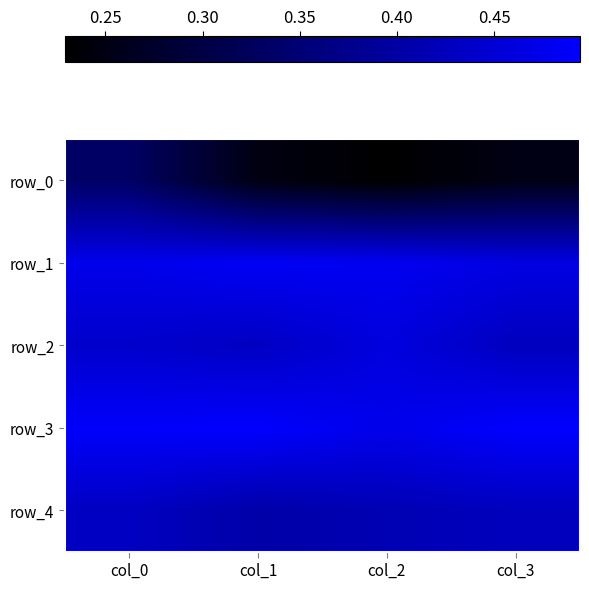

What value does the row_4 series have at col_1?

0.4